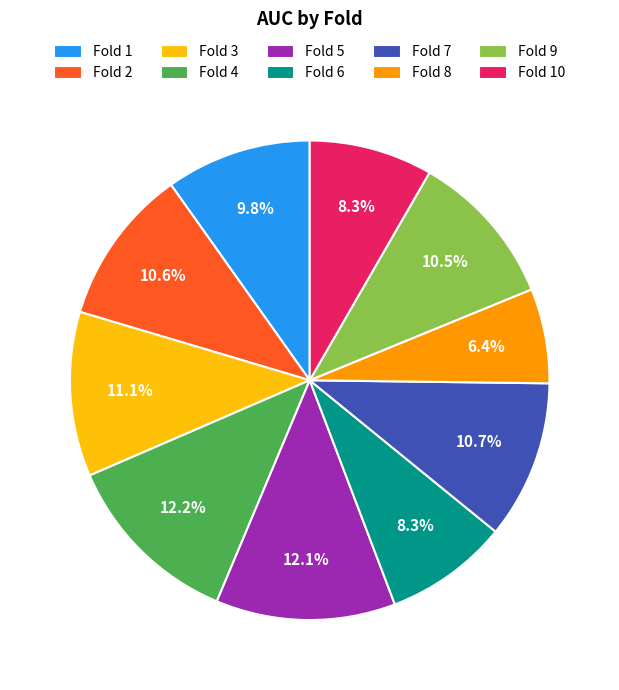

Count the number of slices in the pie.

10